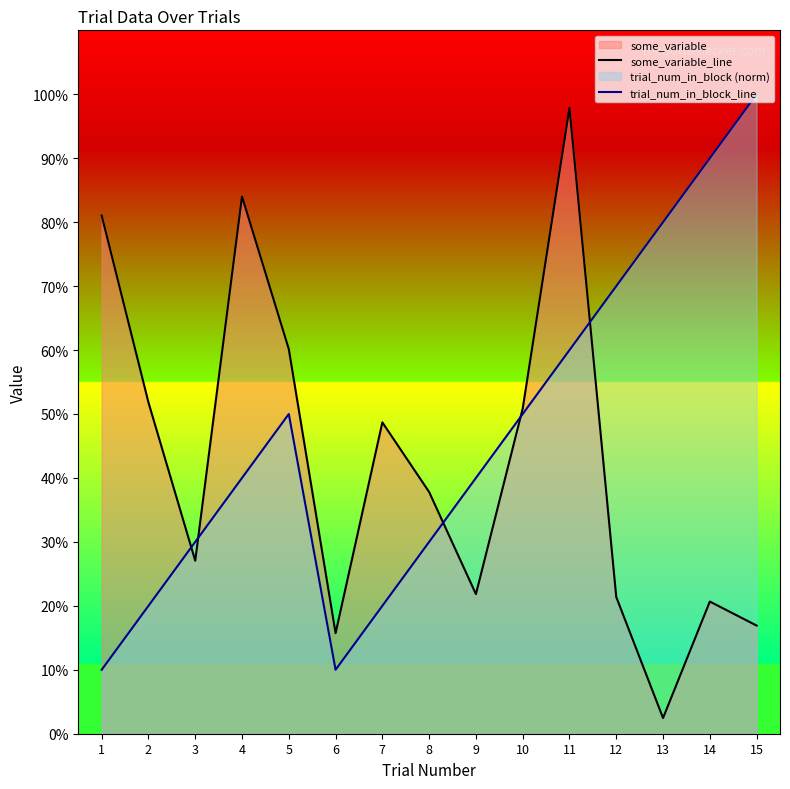

Reading left to right, what are all the values shown in this chart?

some_variable_line: 0.8	0.5	0.3	0.8	0.6	0.2	0.5	0.4	0.2	0.5	1.0	0.2	0.0	0.2	0.2
trial_num_in_block_line: 0.1	0.2	0.3	0.4	0.5	0.1	0.2	0.3	0.4	0.5	0.6	0.7	0.8	0.9	1.0